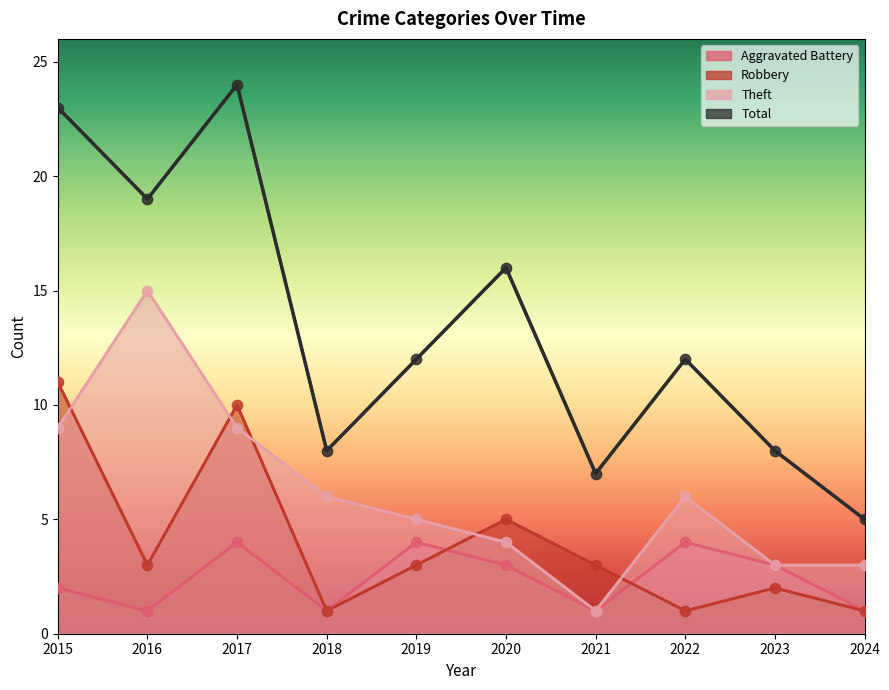

At which category is the sum across all series the highest?

2017